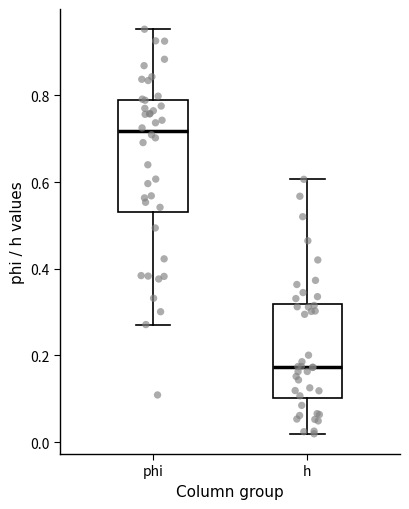

Which box has the lowest median line?

h